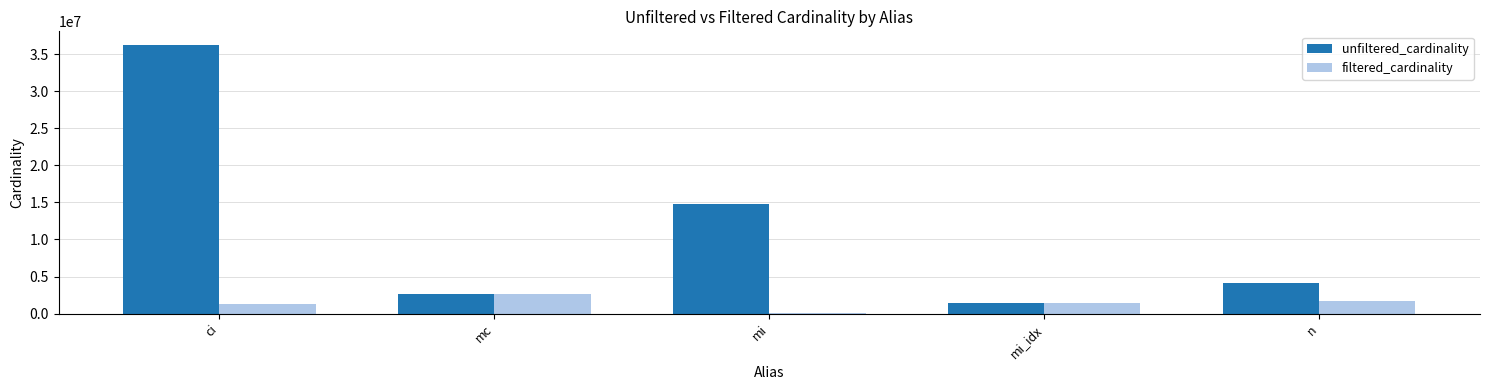

Which series changed the most between ci and n?

unfiltered_cardinality